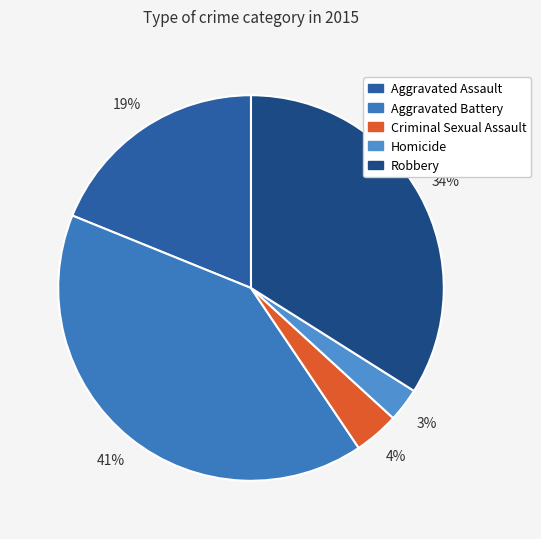

Does Robbery represent more than half of the total?

No